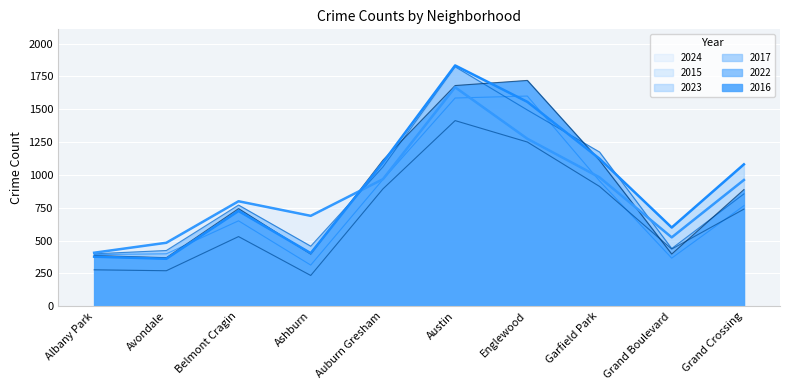

What are all the series names shown in the legend?

2024, 2015, 2023, 2017, 2022, 2016